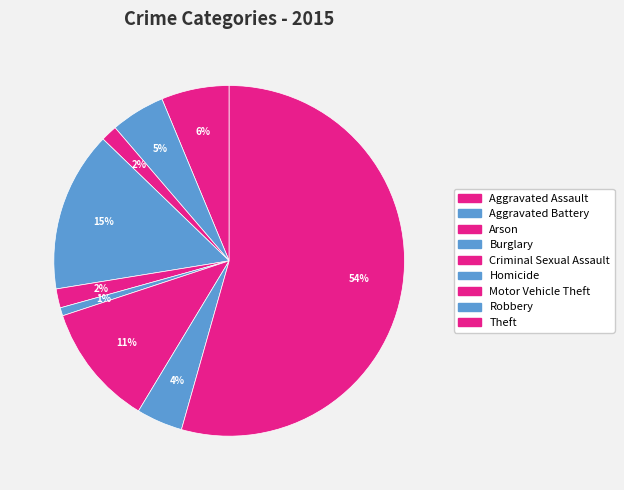

To the nearest percent, what percentage of the pie is Burglary?

15%